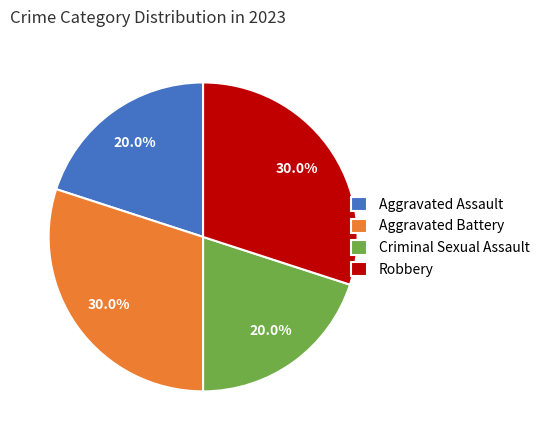

To the nearest percent, what portion does Criminal Sexual Assault represent?

20%